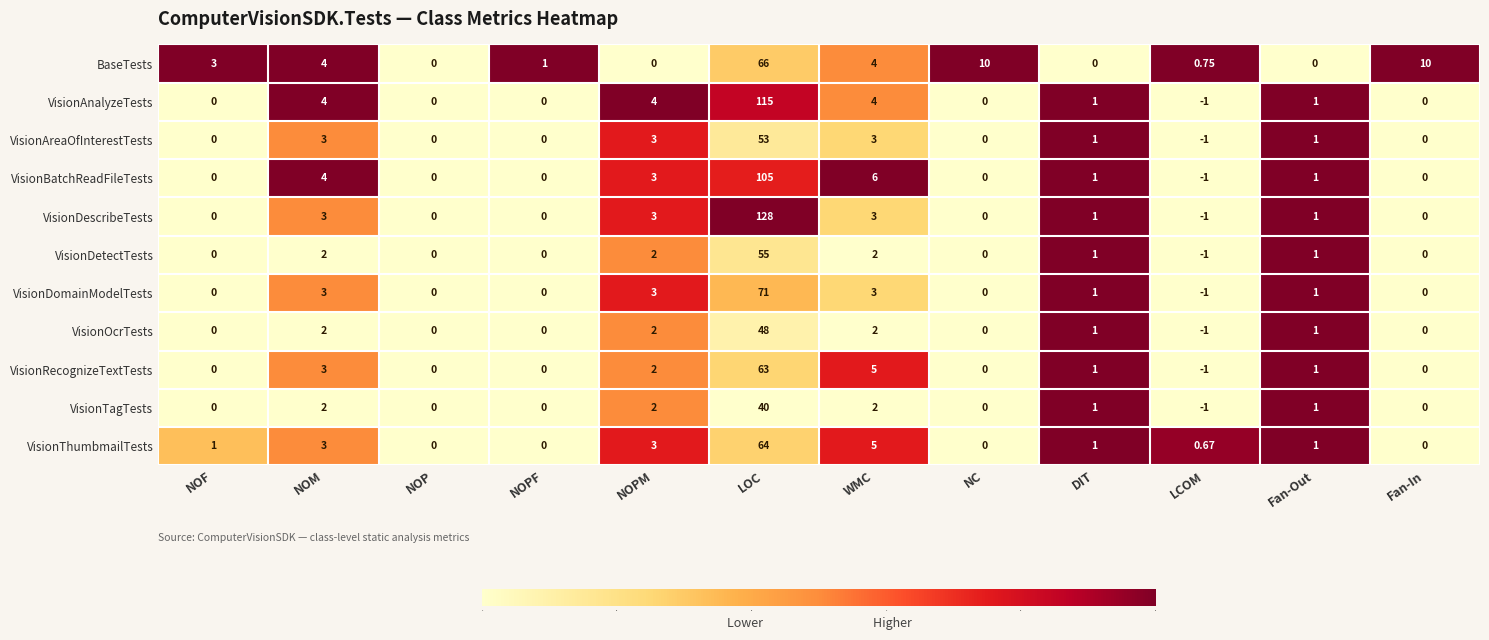

What is the greatest value displayed?

128.0